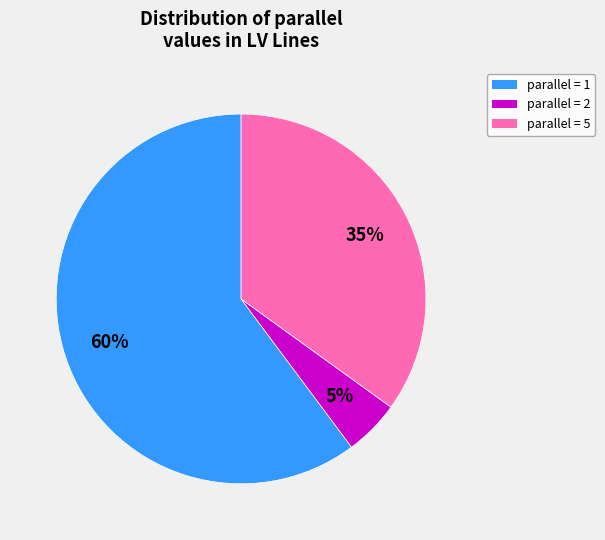

To the nearest percent, what is the average slice percentage?

33%